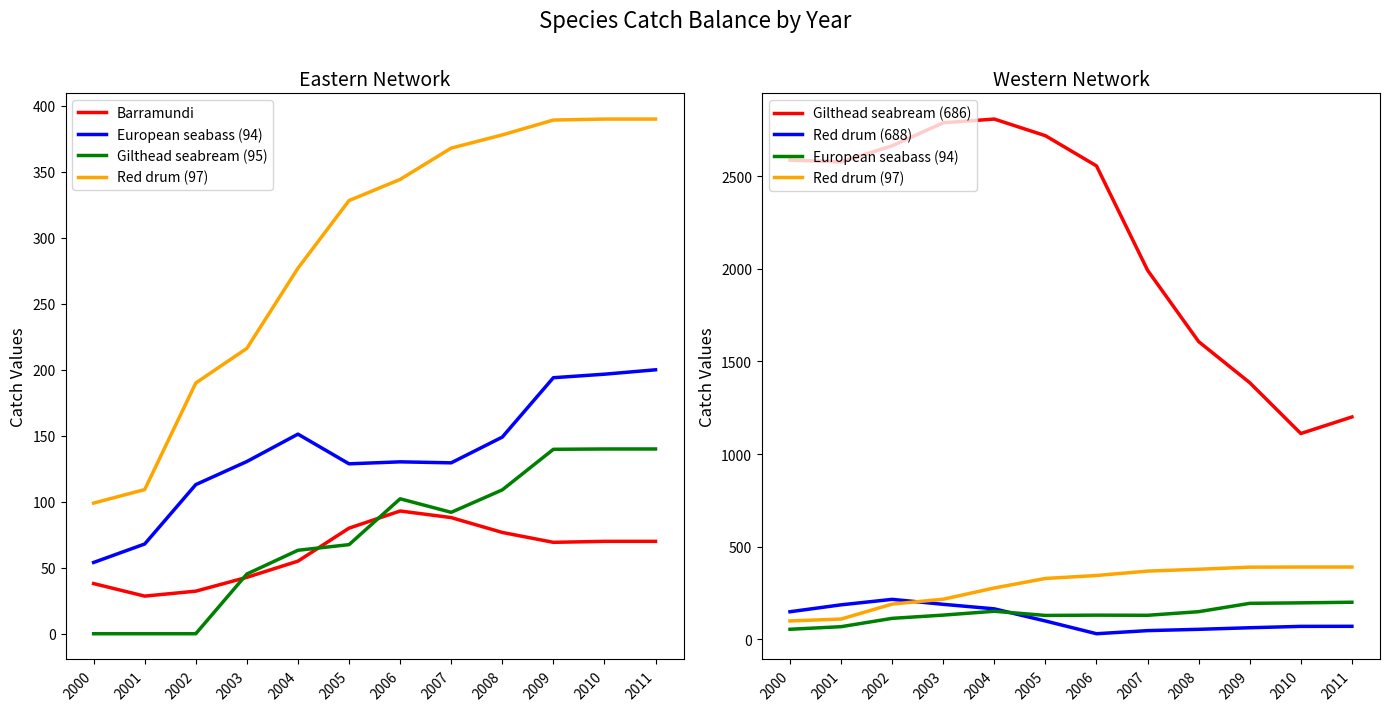

List the series in order of their peak value, highest first.

Gilthead seabream (686), Red drum (97), Red drum (688), European seabass (94), Gilthead seabream (95), Barramundi